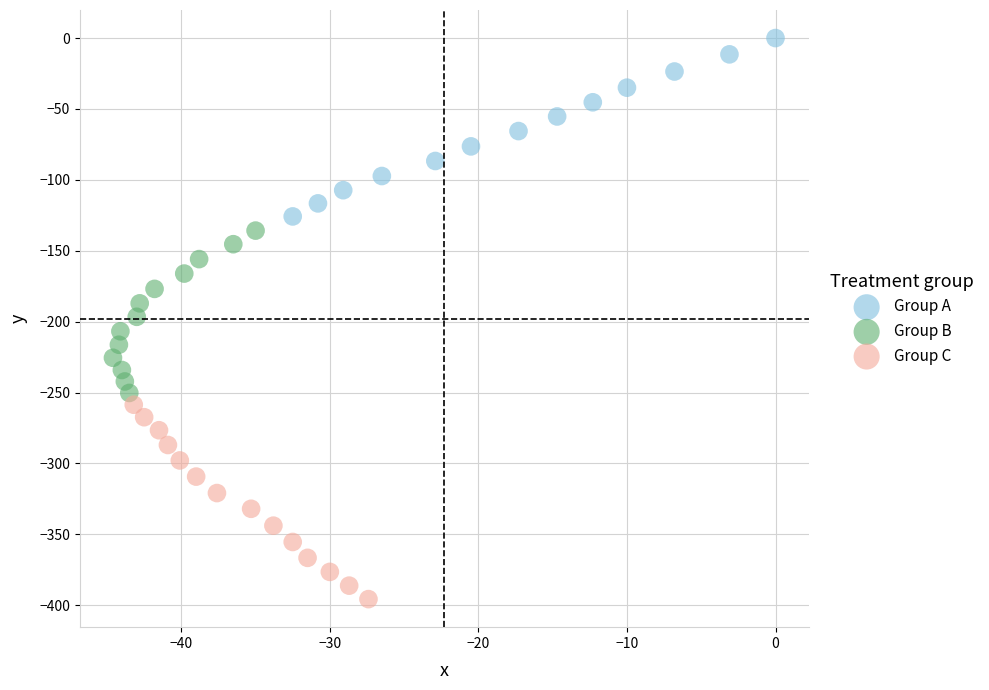

Which series contains the lowest Y value?

Group C